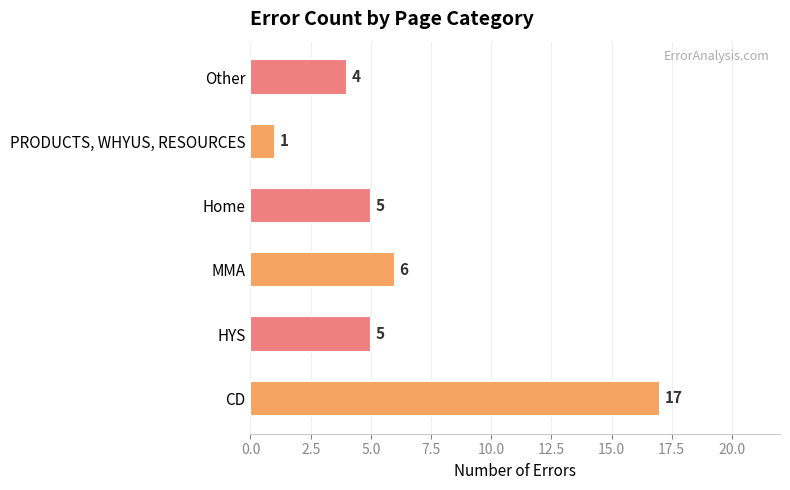

The chart shows a value of 6 at CD. True or false?

False